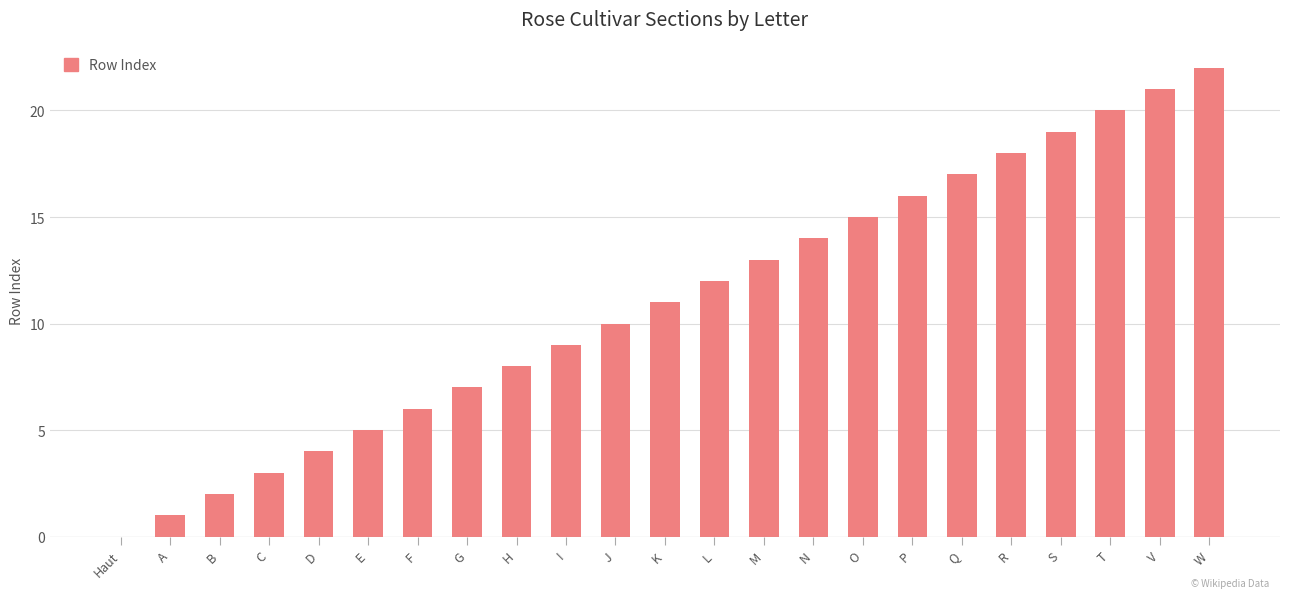

How many series are shown in this chart?

1